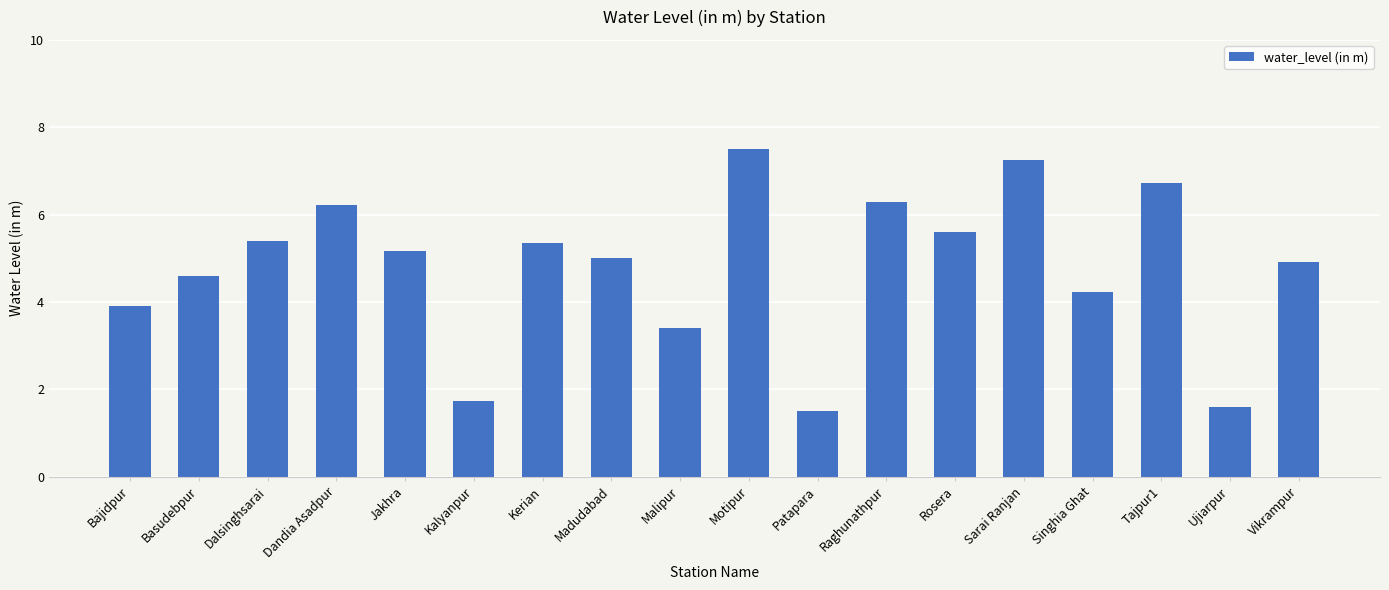

True or false: the data shows 1.5 at Patapara.

True